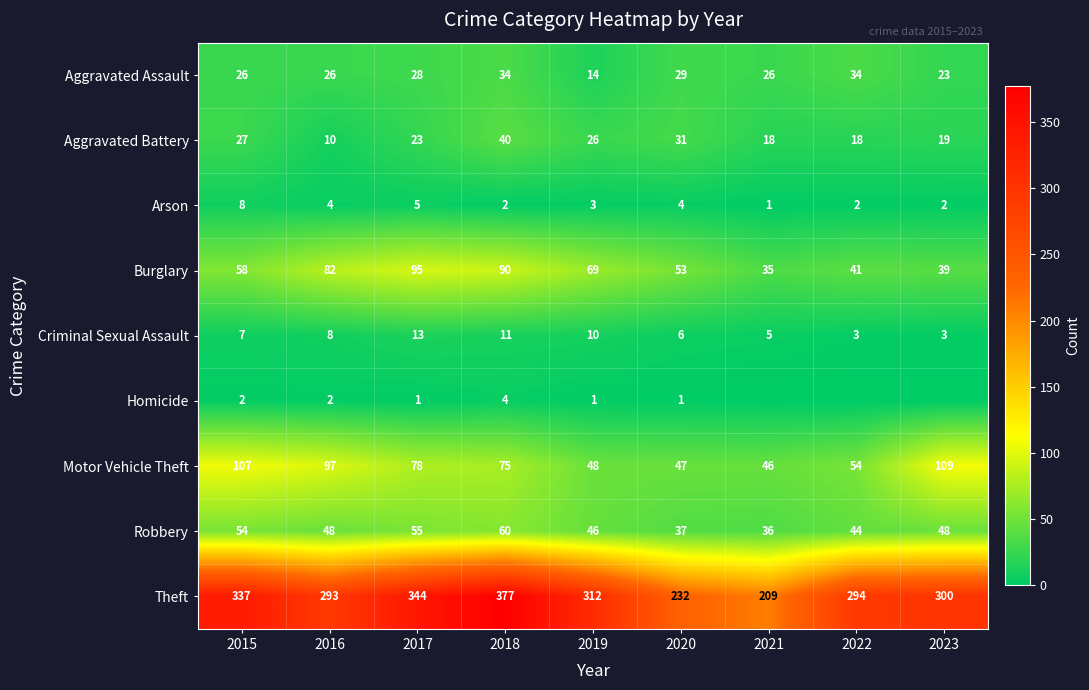

What is the spread (max minus min) of values at 2017?

343